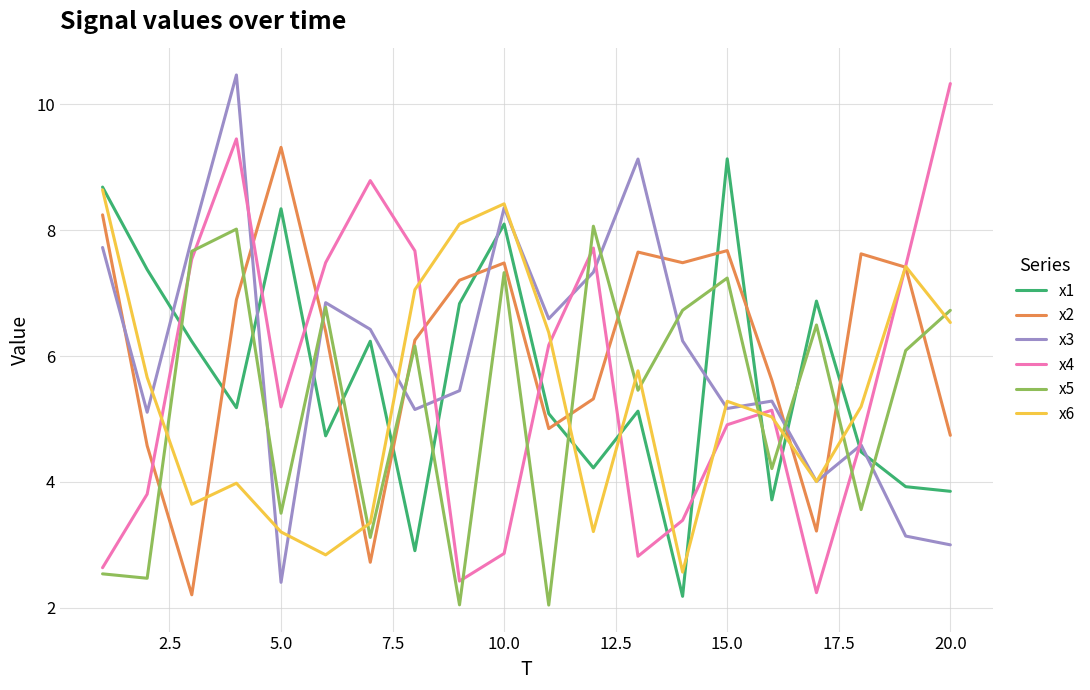

Which series ends up on top after the final intersection of x3 and x4?

x4